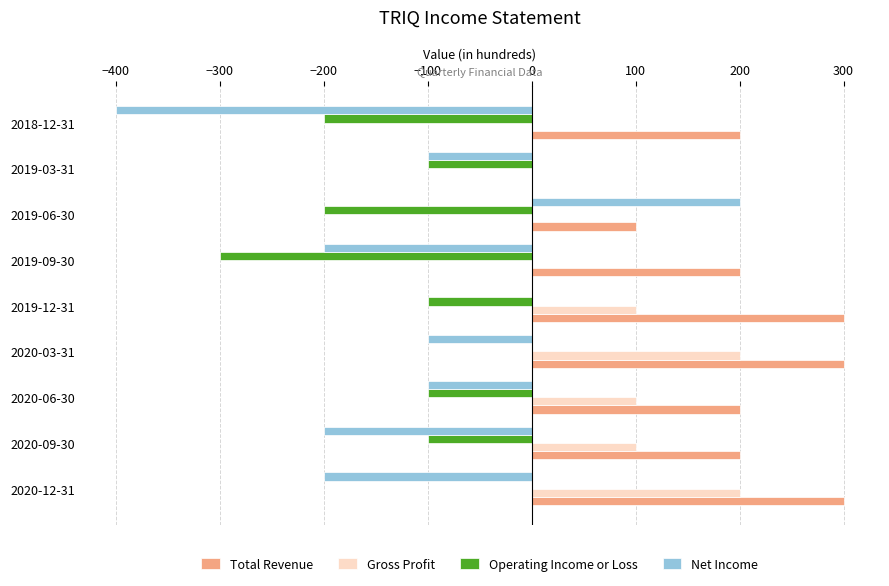

Is it true that Operating Income or Loss equals -100 at 2019-03-31?

True